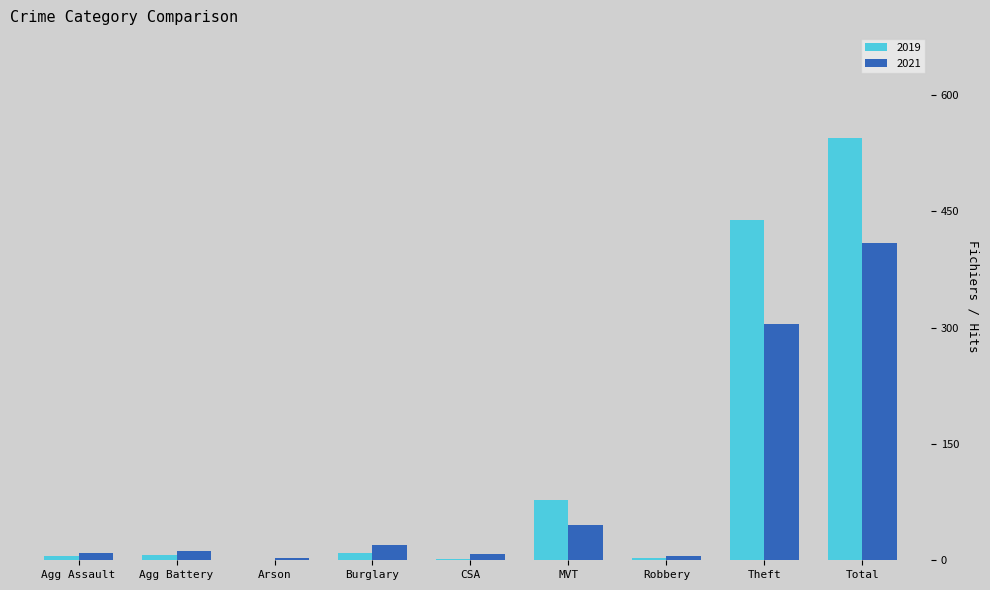

What is the sum of the 2021 values at Total and Theft?

714